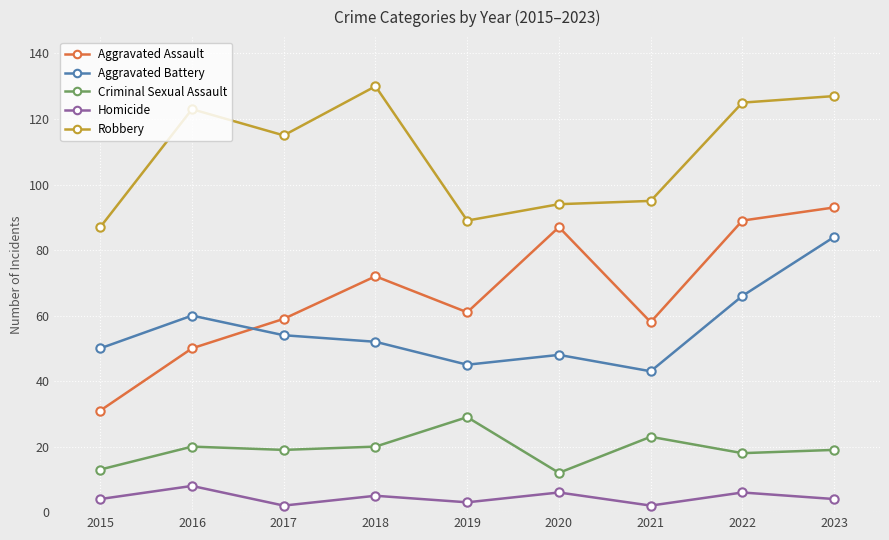

The value of Criminal Sexual Assault at 2023 is 19. True or false?

True